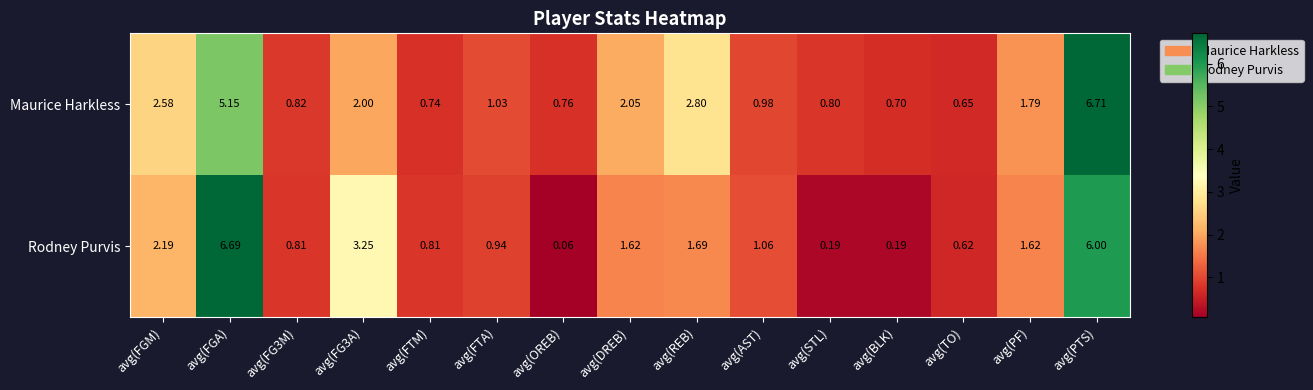

Count the number of categories in the chart.

15